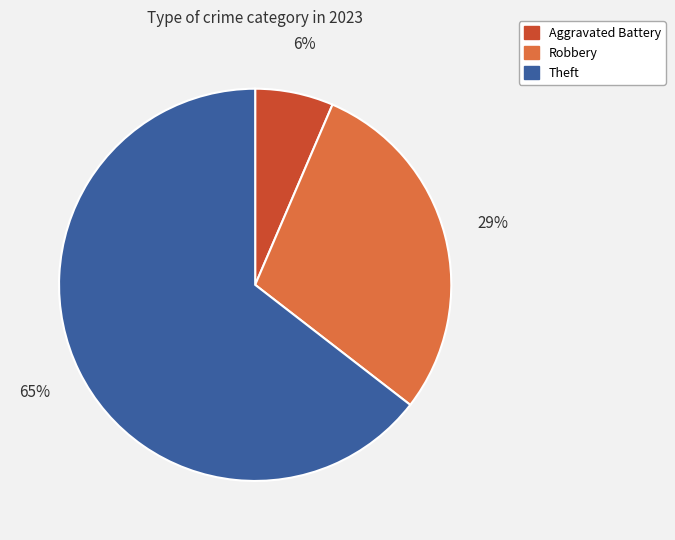

Count the number of slices in the pie.

3